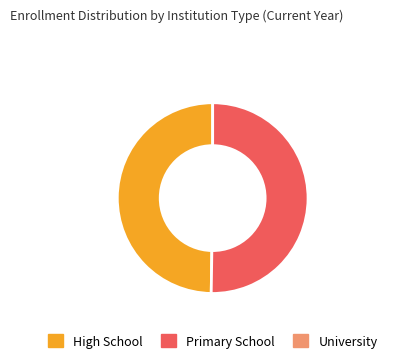

Rank the categories by value from lowest to highest.

0, 1